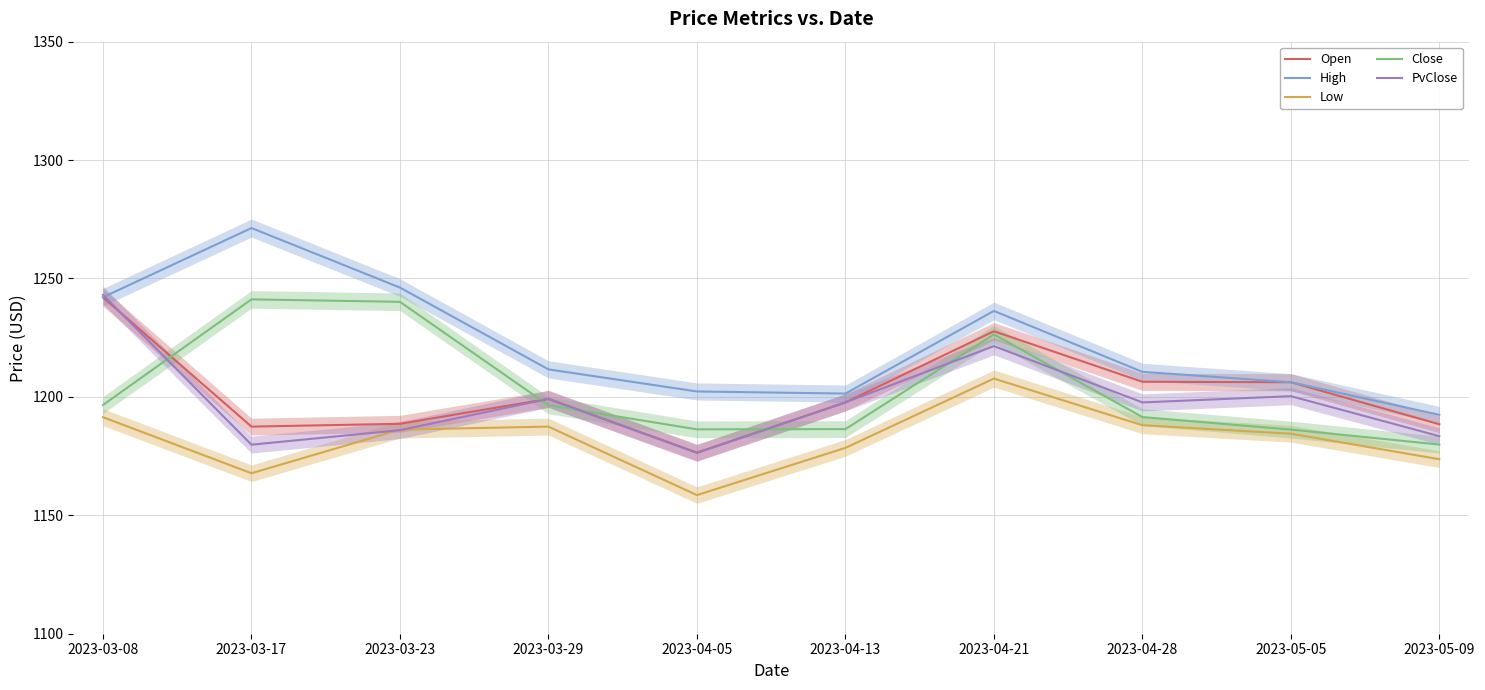

In High, how many points are higher than both neighbors (excluding endpoints)?

2